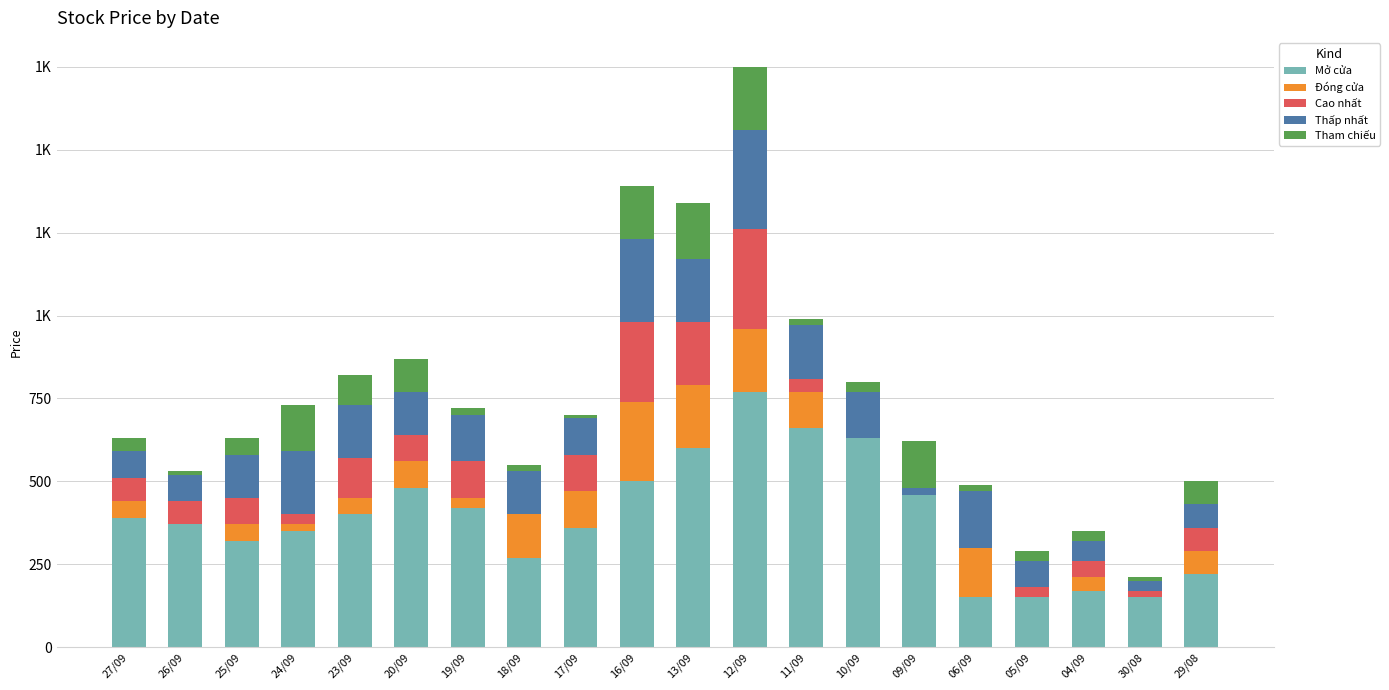

At how many categories does at least one series exceed 470?

6